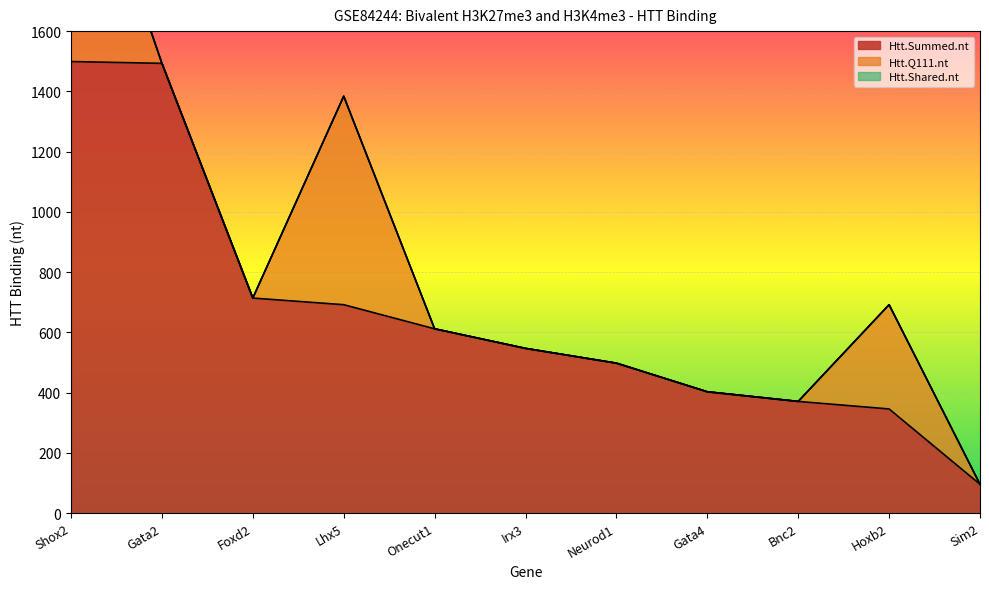

The value of Htt.Summed.nt at Lhx5 is 311. True or false?

False